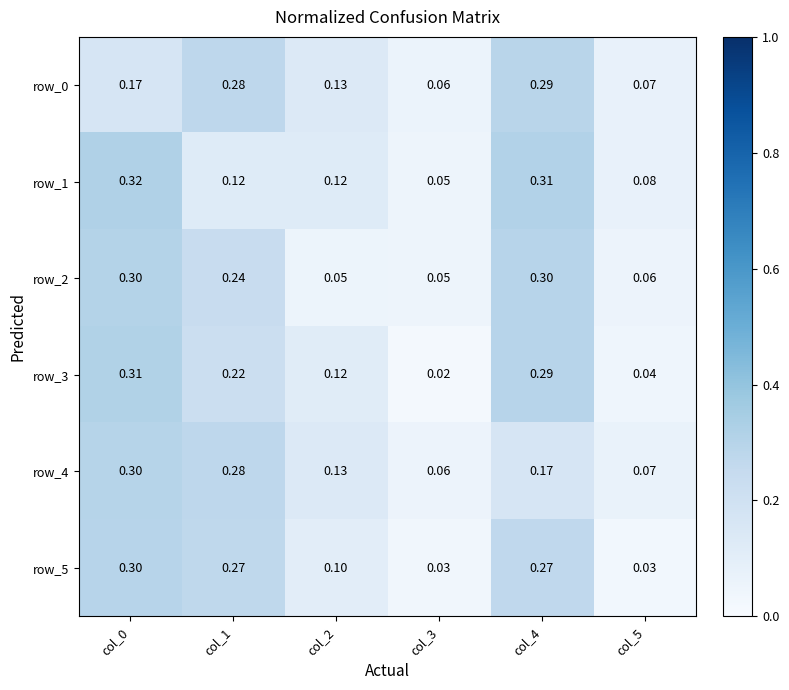

The row_5 series shows 0.4 at col_1. True or false?

False